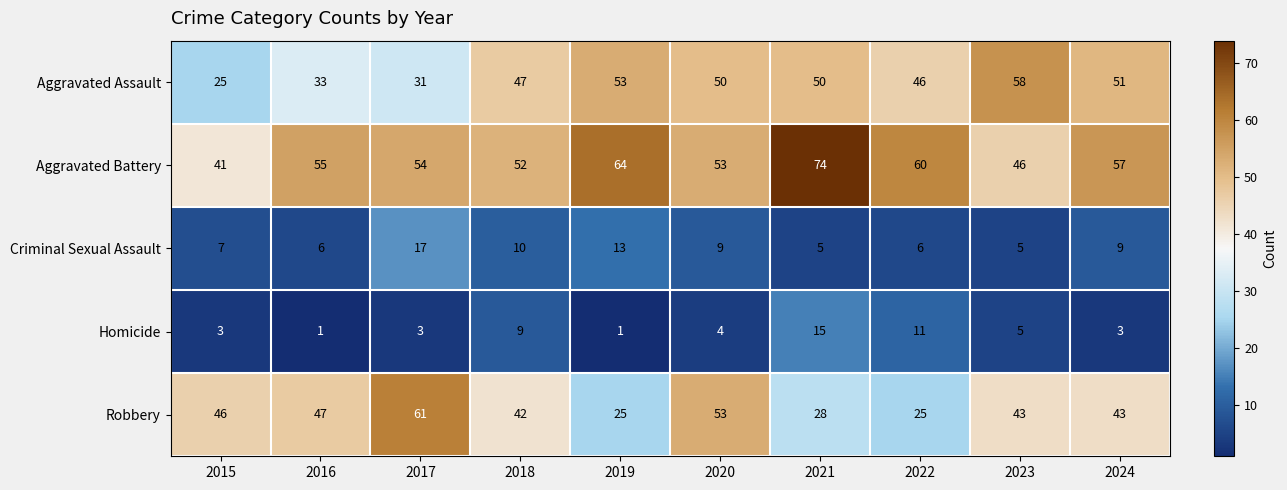

At how many categories does at least one series exceed 40?

10